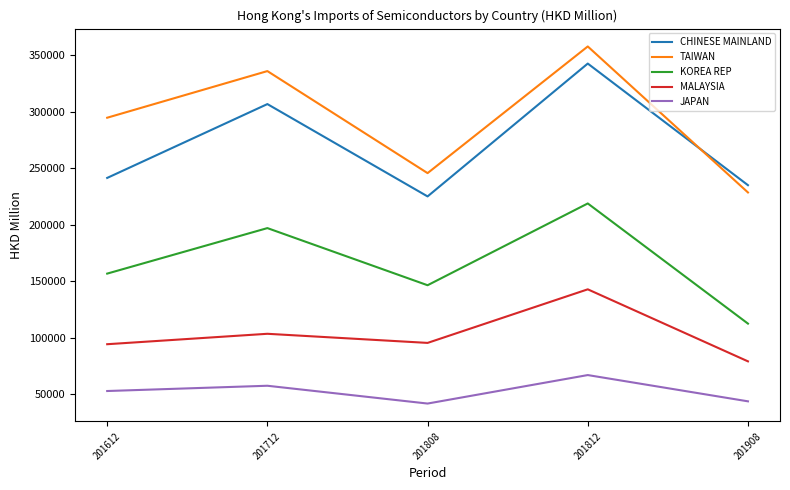

In KOREA REP, how many points are lower than both neighbors (excluding endpoints)?

1